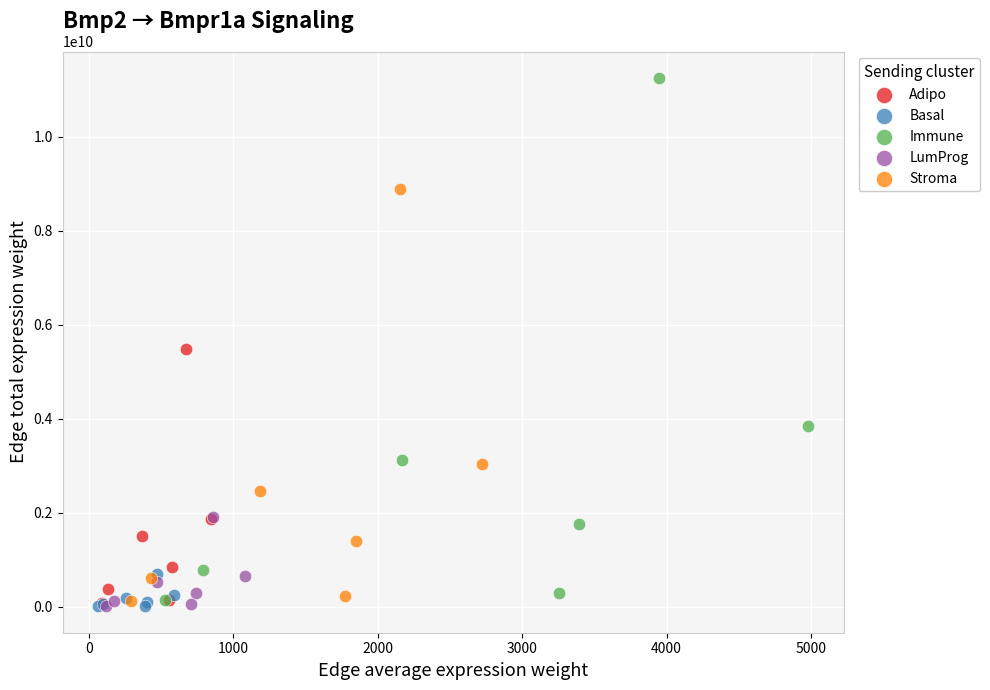

Which series has the largest Y range (max minus min)?

Immune